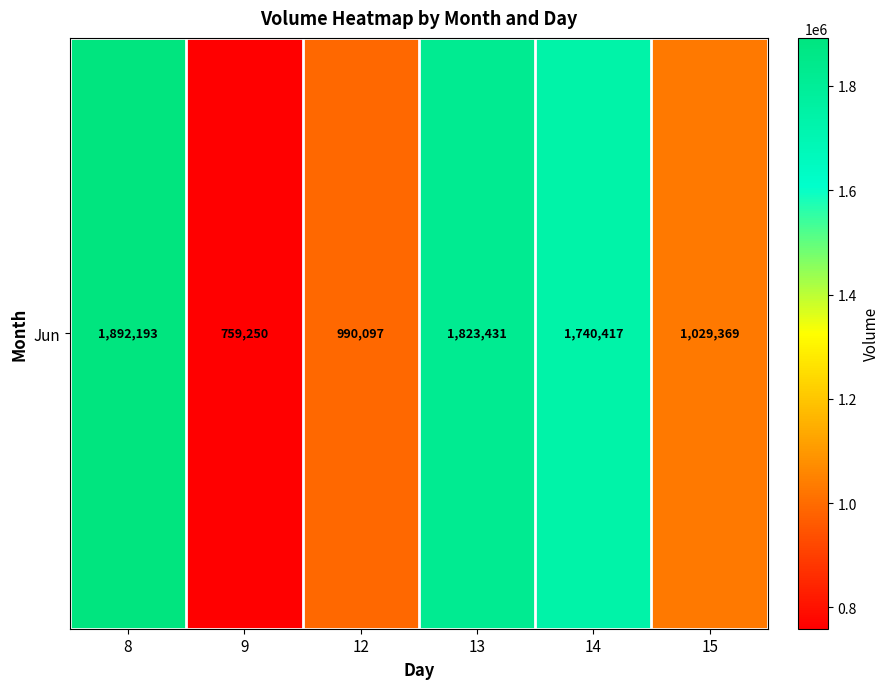

List the labels in order of value, smallest first.

9, 12, 15, 14, 13, 8